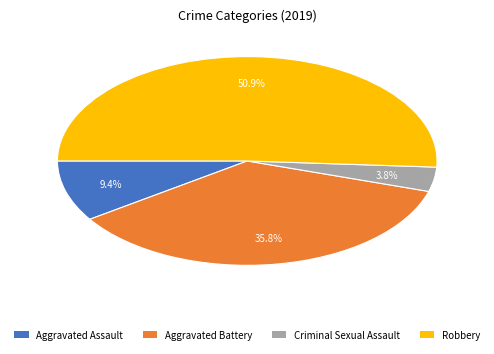

How many slices are in this pie chart?

4